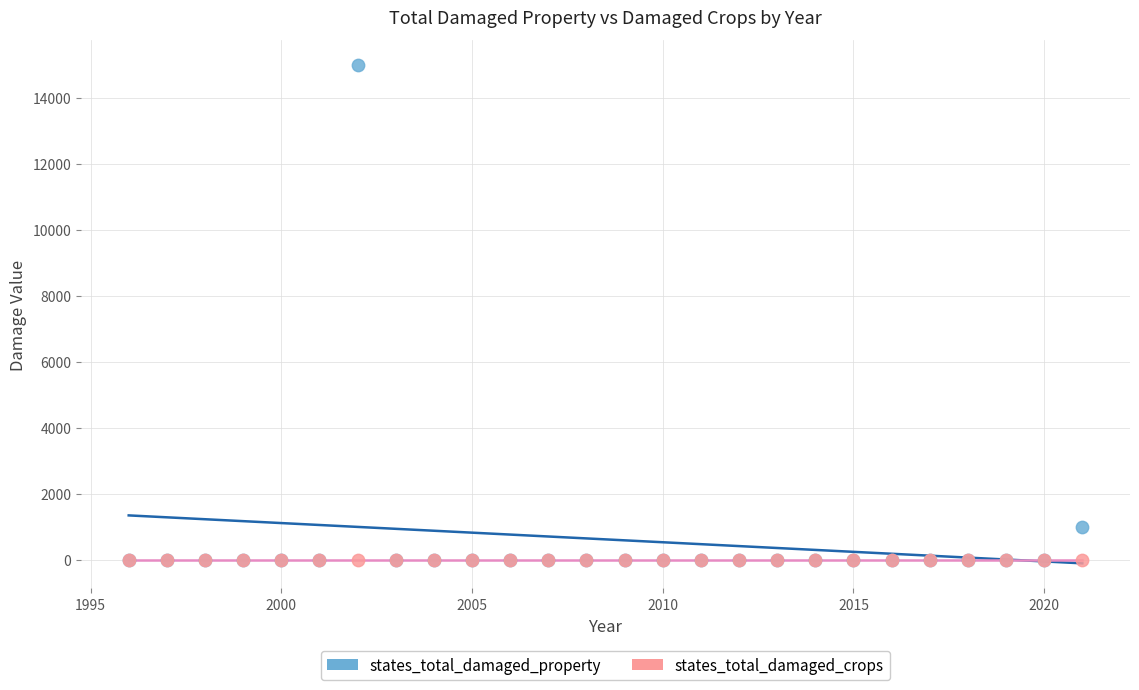

Which series reaches the maximum Y coordinate?

states_total_damaged_property